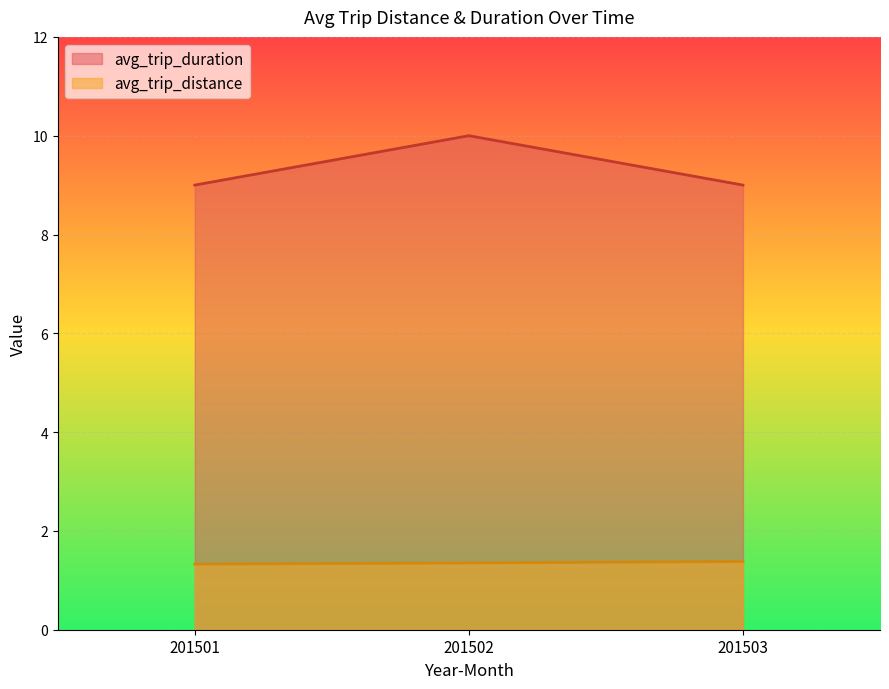

Rank the categories by avg_trip_distance value from lowest to highest.

201501, 201502, 201503